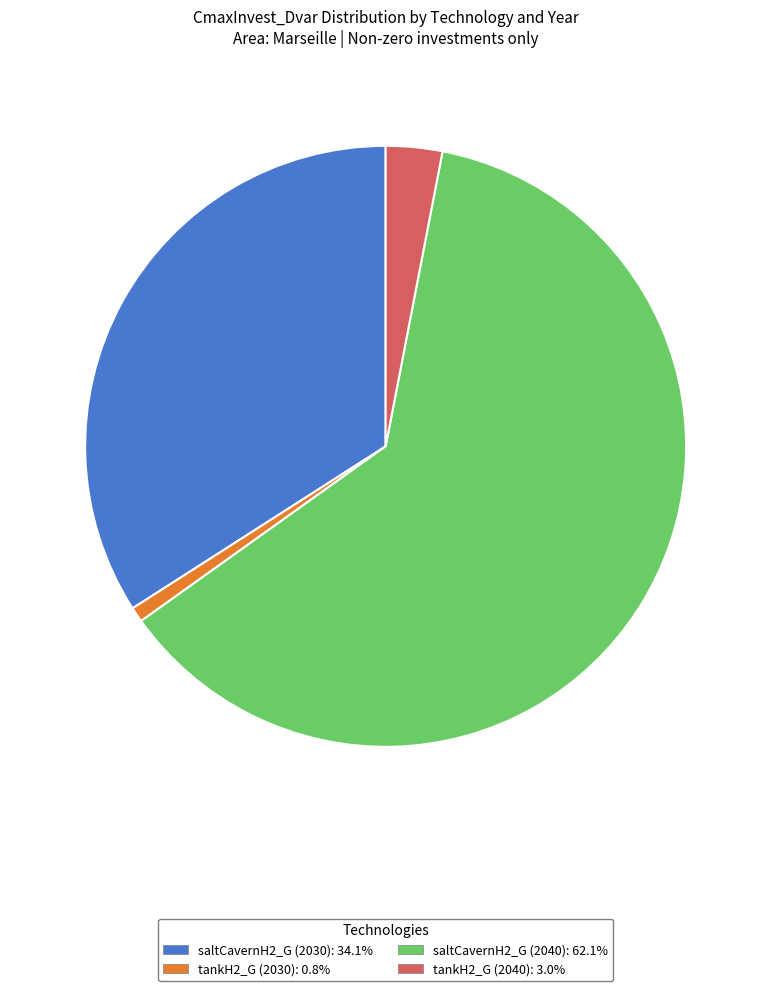

Is the sum of saltCavernH2_G (2030) and tankH2_G (2030) greater than half?

No